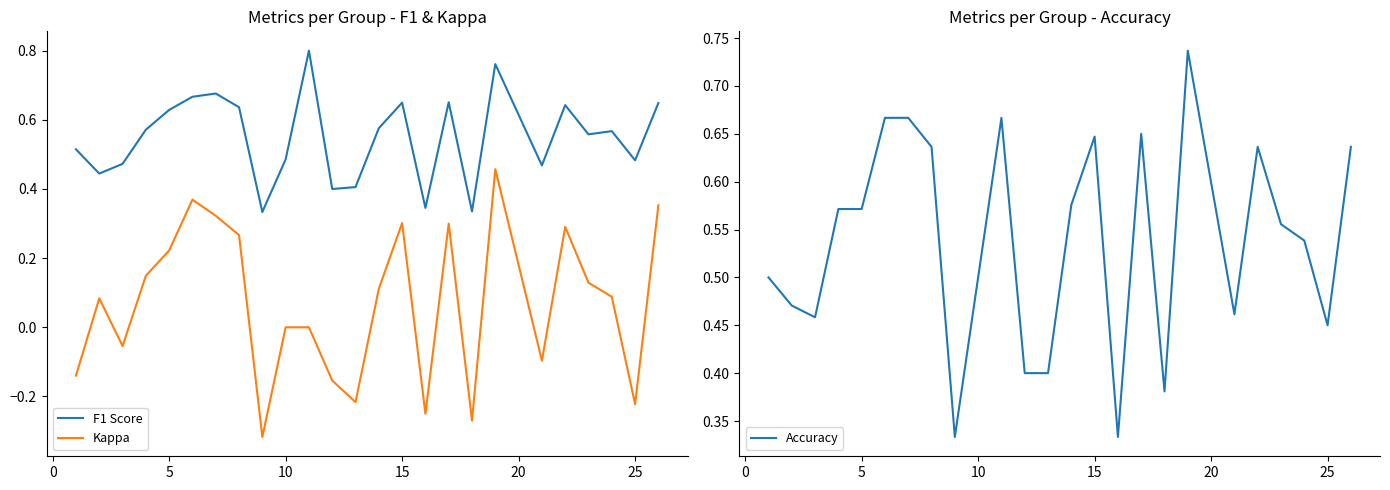

The F1 Score series shows 0.8 at 10. True or false?

False